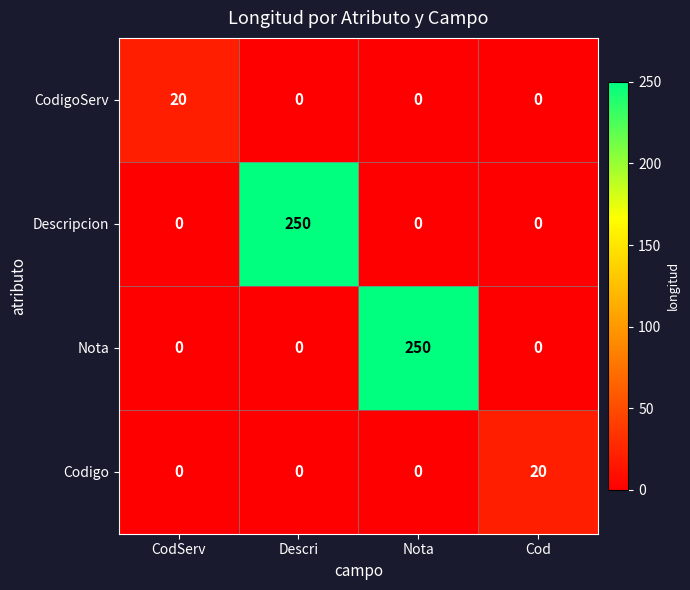

What is the sum of the Descripcion values at Descri and Nota?

250